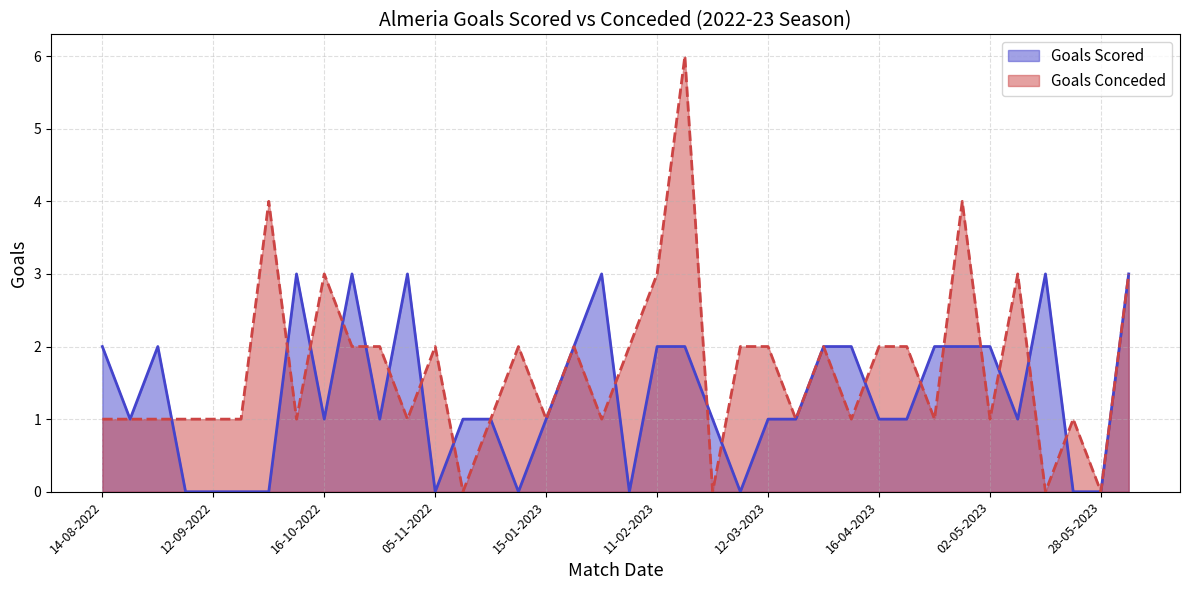

How many lines are shown in the chart?

2